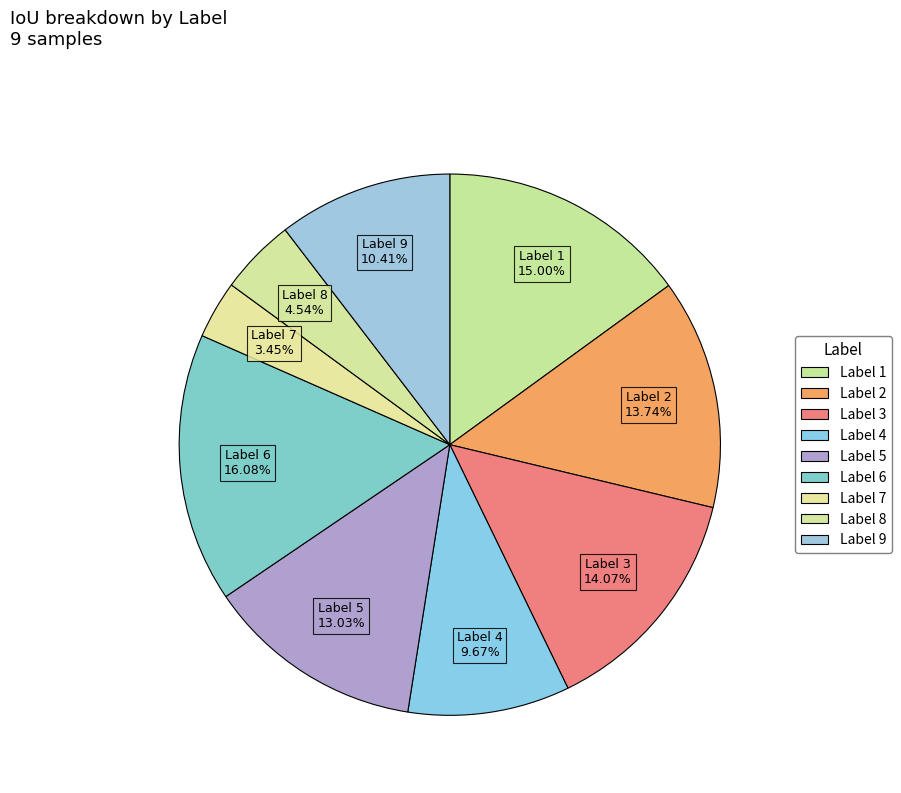

Count the number of slices in the pie.

9